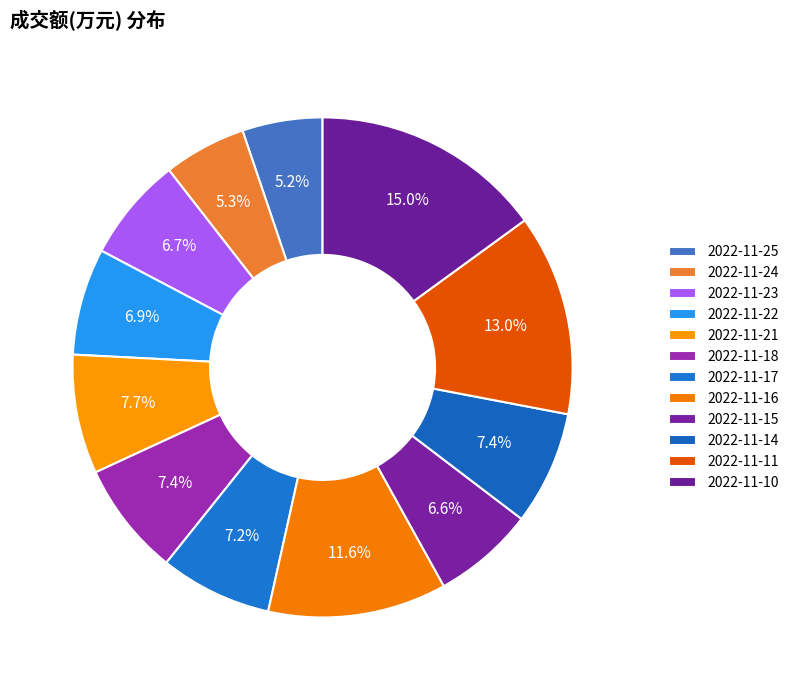

What is the smallest slice in the pie chart?

2022-11-25